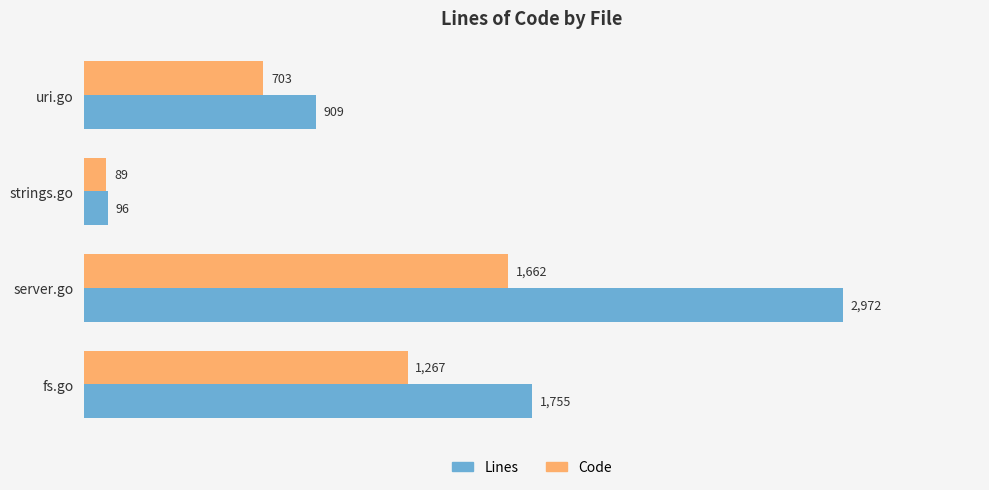

Which series has the largest total across all categories?

Lines